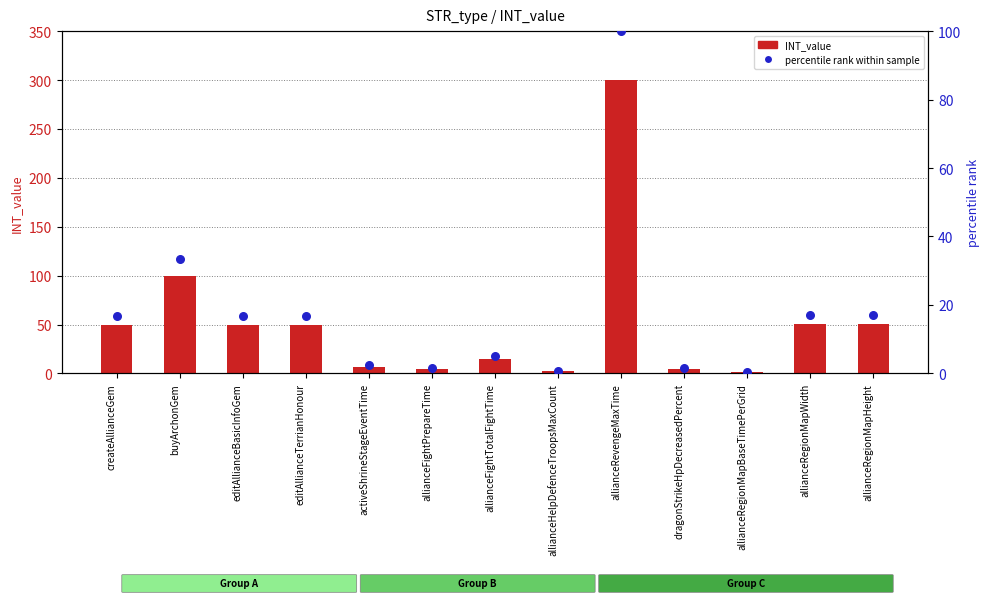

Is the value of percentile rank within sample at allianceRegionMapBaseTimePerGrid greater than the value of INT_value at allianceRegionMapWidth?

No